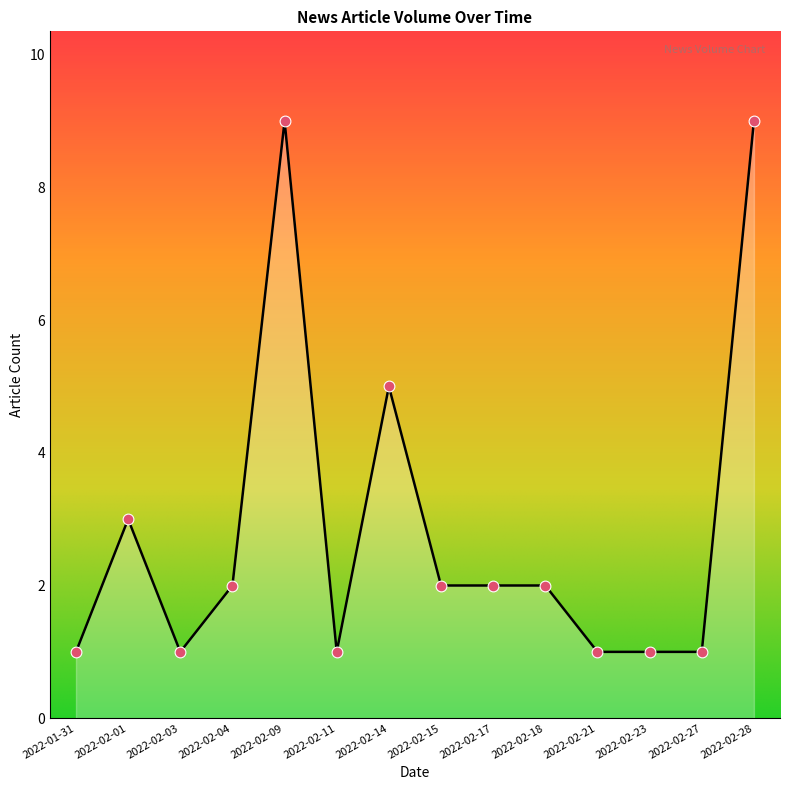

What is the ratio of the value at 2022-02-17 to the value at 2022-02-27?

2.0